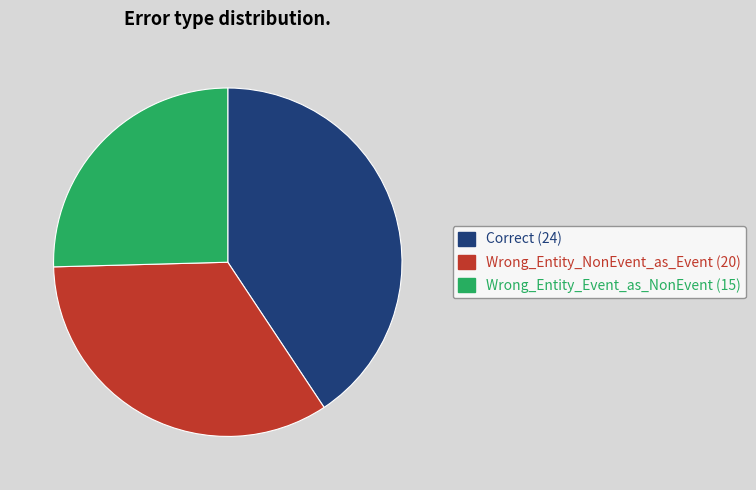

The Correct slice represents 26% of the pie. True or false?

False